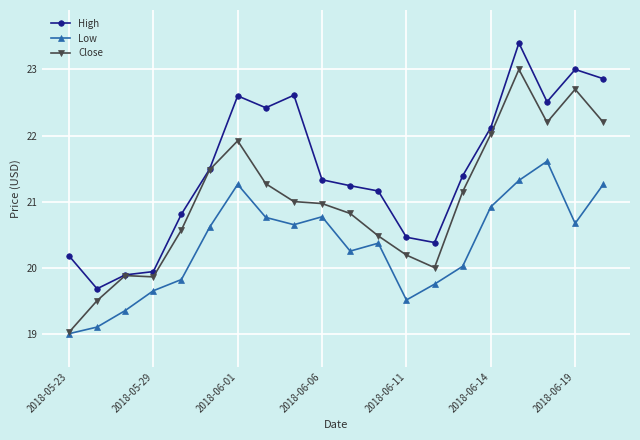

How many values in the High series are below 21?

7